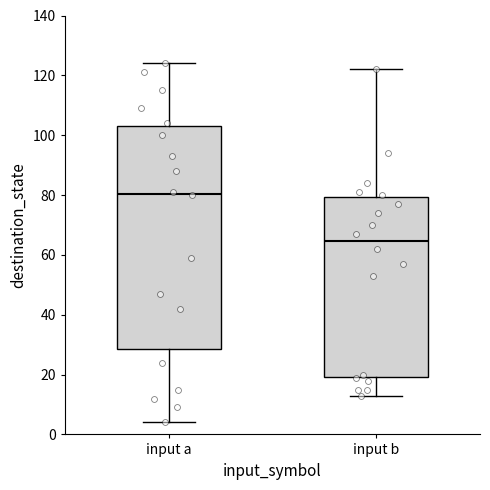

Reading left to right, transcribe this box plot: for each box, give where its median line is, the range the box spans, and where its two whiskers end, as read against the y-axis. The values are not printed on the chart, so give them approximately, as read against the axis.

input a: median 80, box 28 to 104, whiskers 4 to 124
input b: median 64, box 20 to 80, whiskers 14 to 122